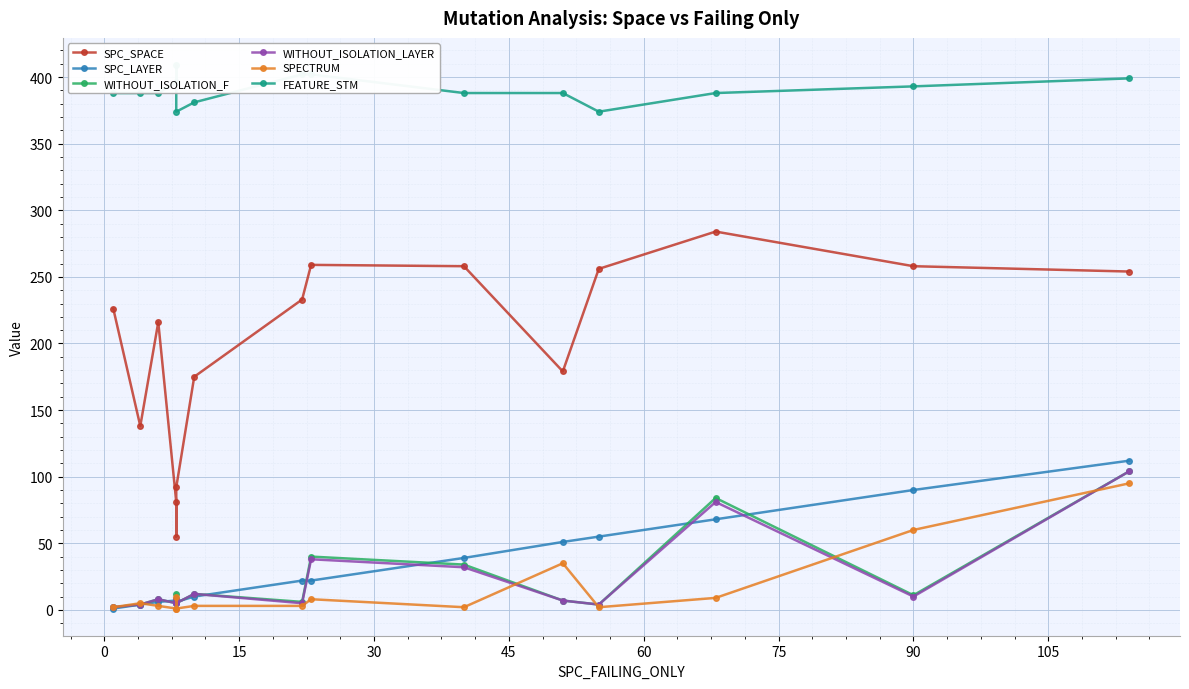

Which series has the widest spread of values?

SPC_SPACE